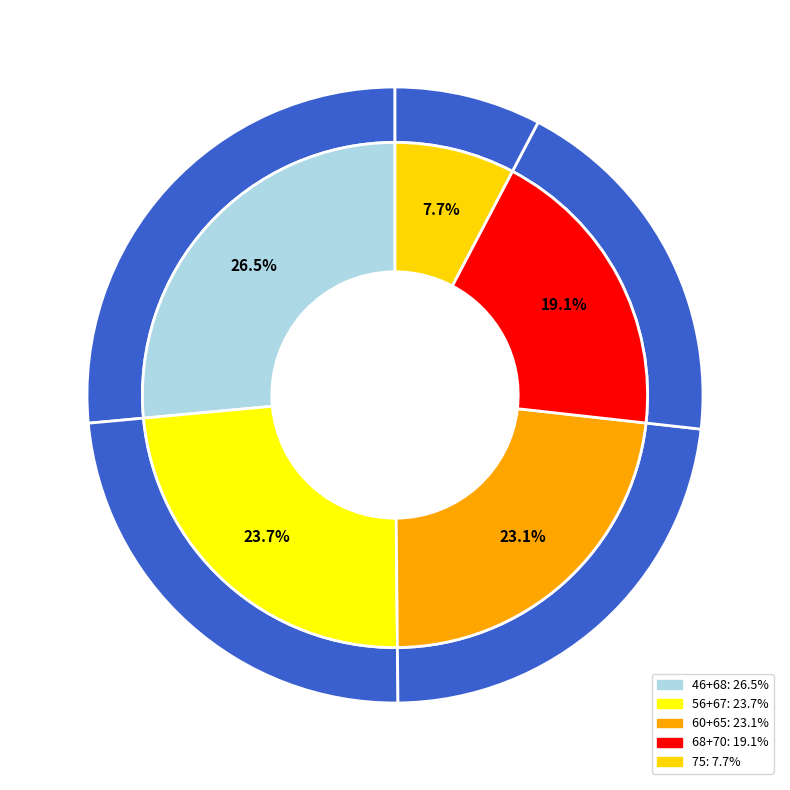

The 68 slice represents 1% of the pie. True or false?

False